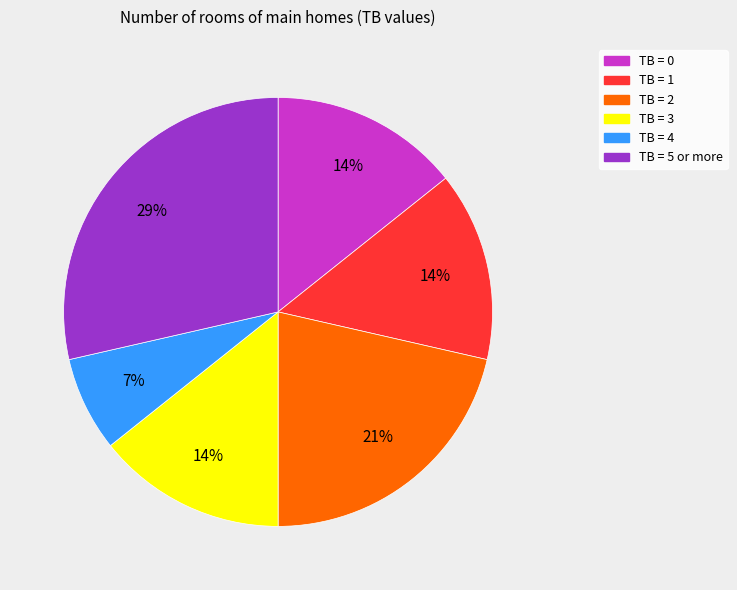

Count the number of slices in the pie.

6